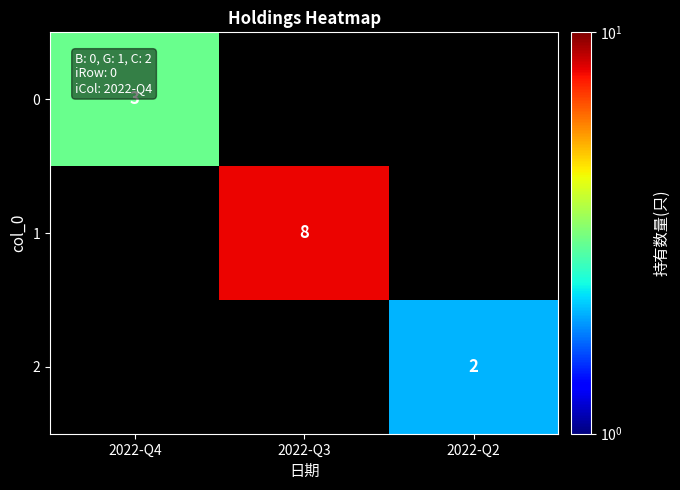

How many series are shown in this chart?

3